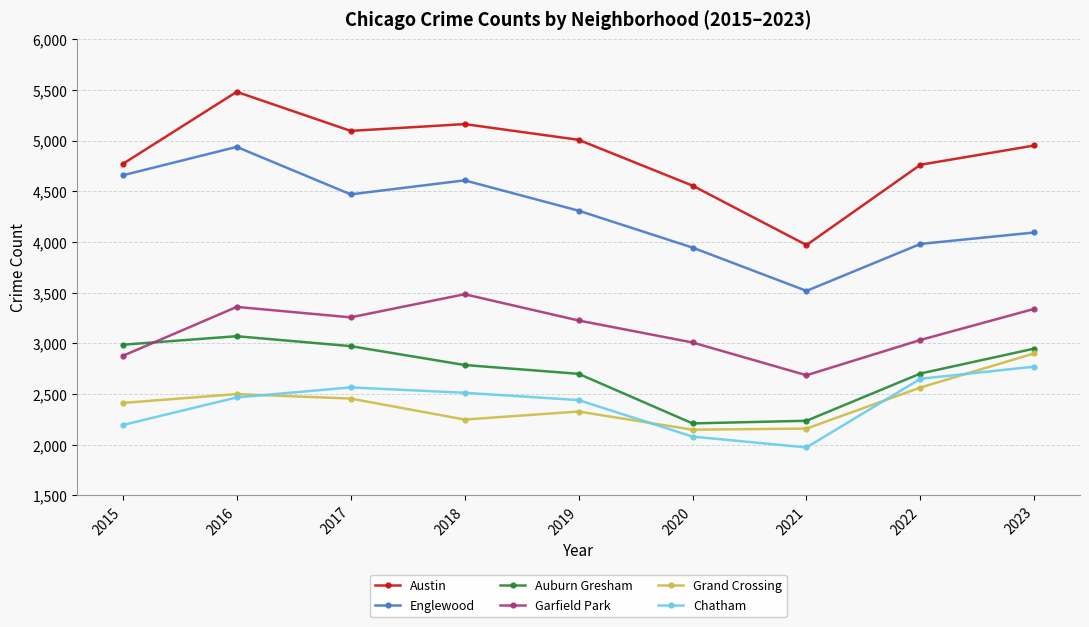

How many interior local valleys does the Englewood series have?

2